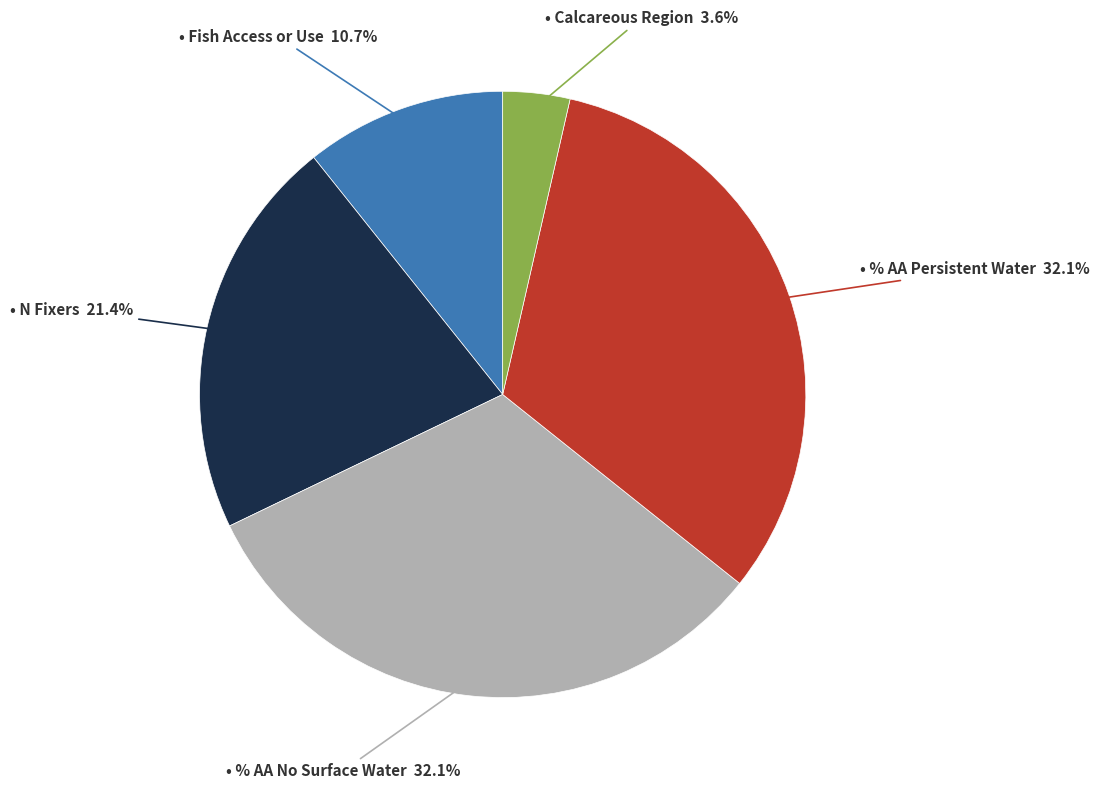

Does any single category account for the majority?

No